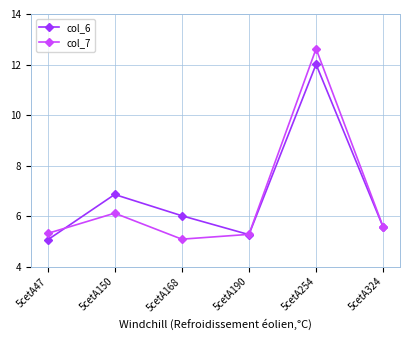

Reading left to right, extract all data points from this chart.

col_6: 5cetA47=5.1	5cetA150=6.9	5cetA168=6.0	5cetA190=5.3	5cetA254=12.0	5cetA324=5.6
col_7: 5cetA47=5.3	5cetA150=6.1	5cetA168=5.1	5cetA190=5.3	5cetA254=12.6	5cetA324=5.6